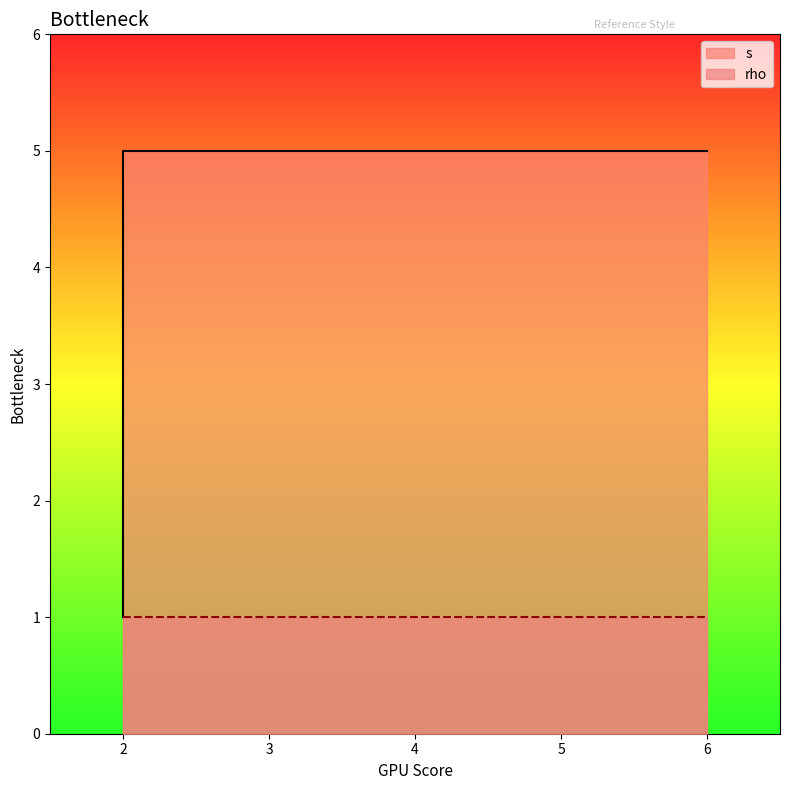

At which category does the chart reach its peak across all series?

2